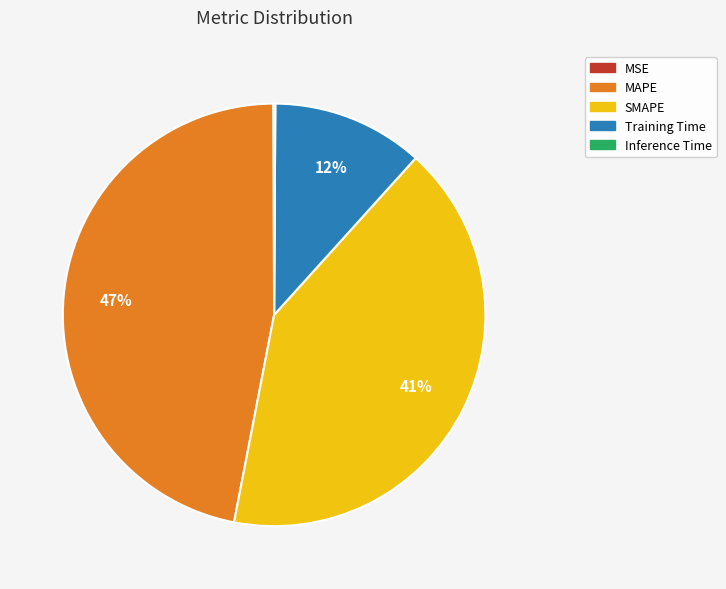

Which category has the biggest portion of the pie?

MAPE